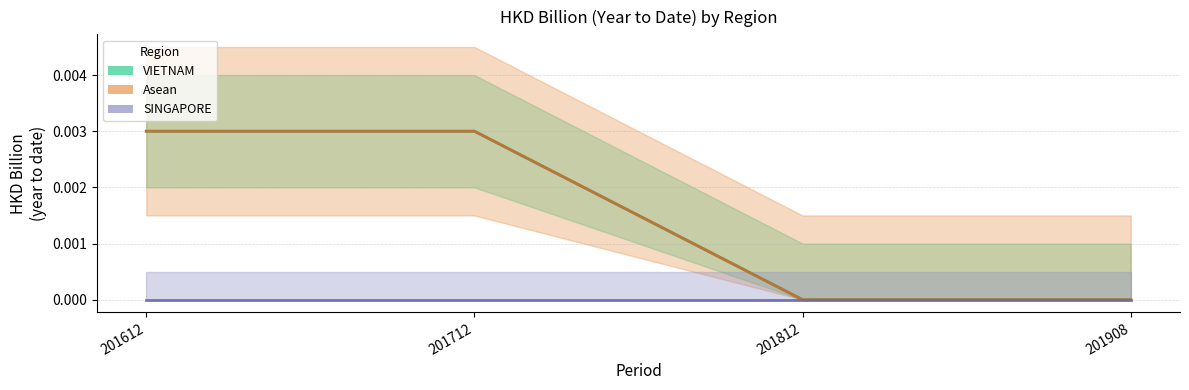

True or false: Asean and VIETNAM cross at least once.

False